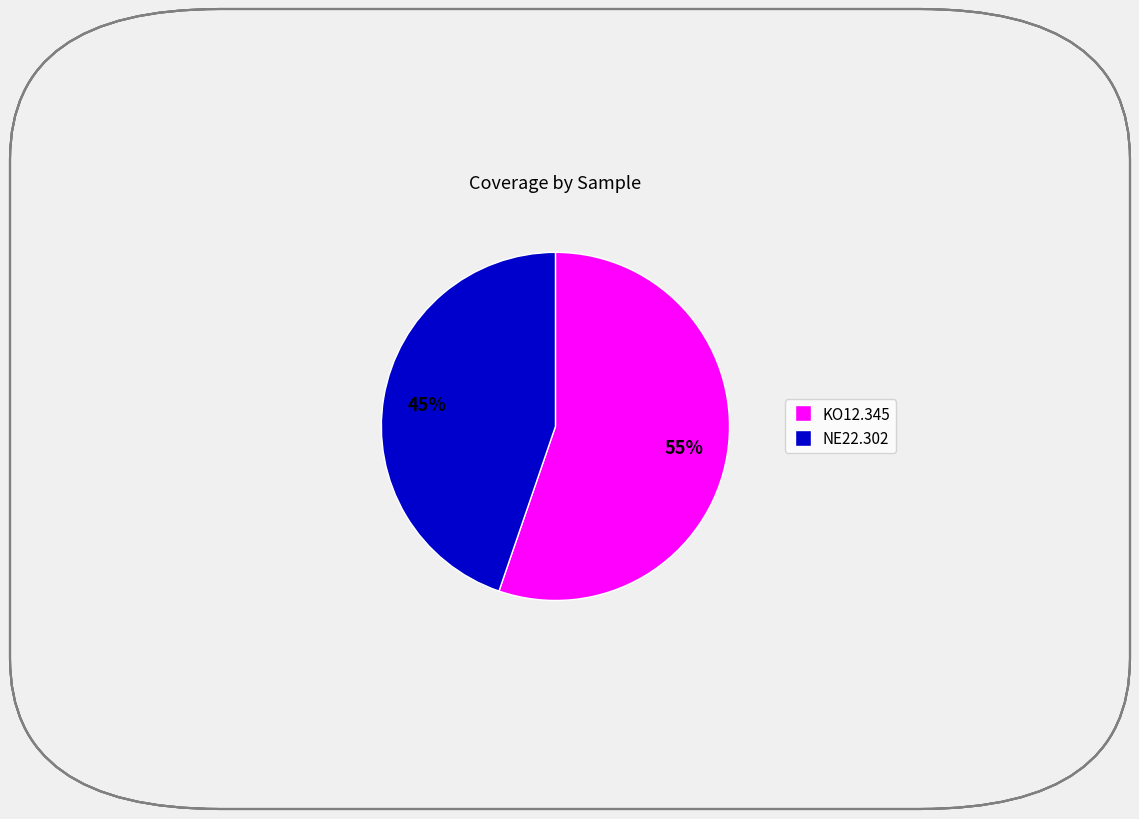

To the nearest percent, what is the average slice percentage?

50%